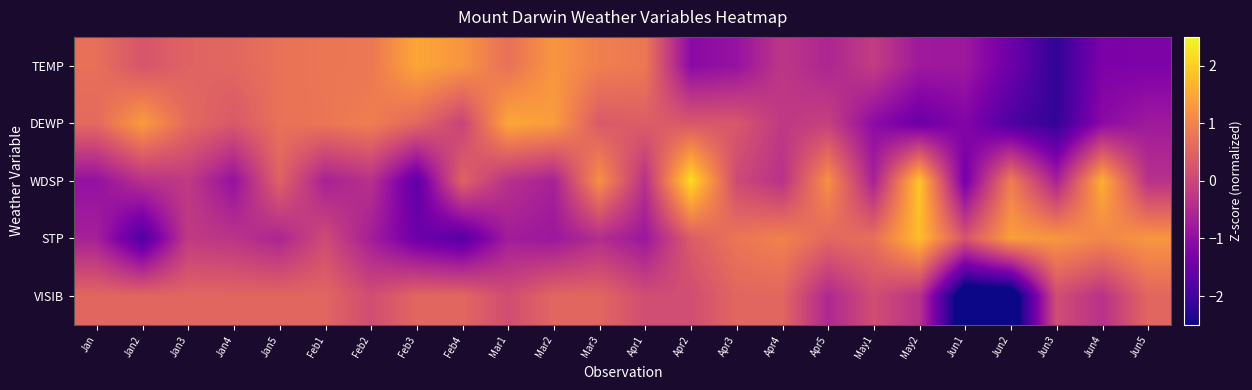

List the series in order of their peak value, highest first.

WDSP, STP, DEWP, TEMP, VISIB